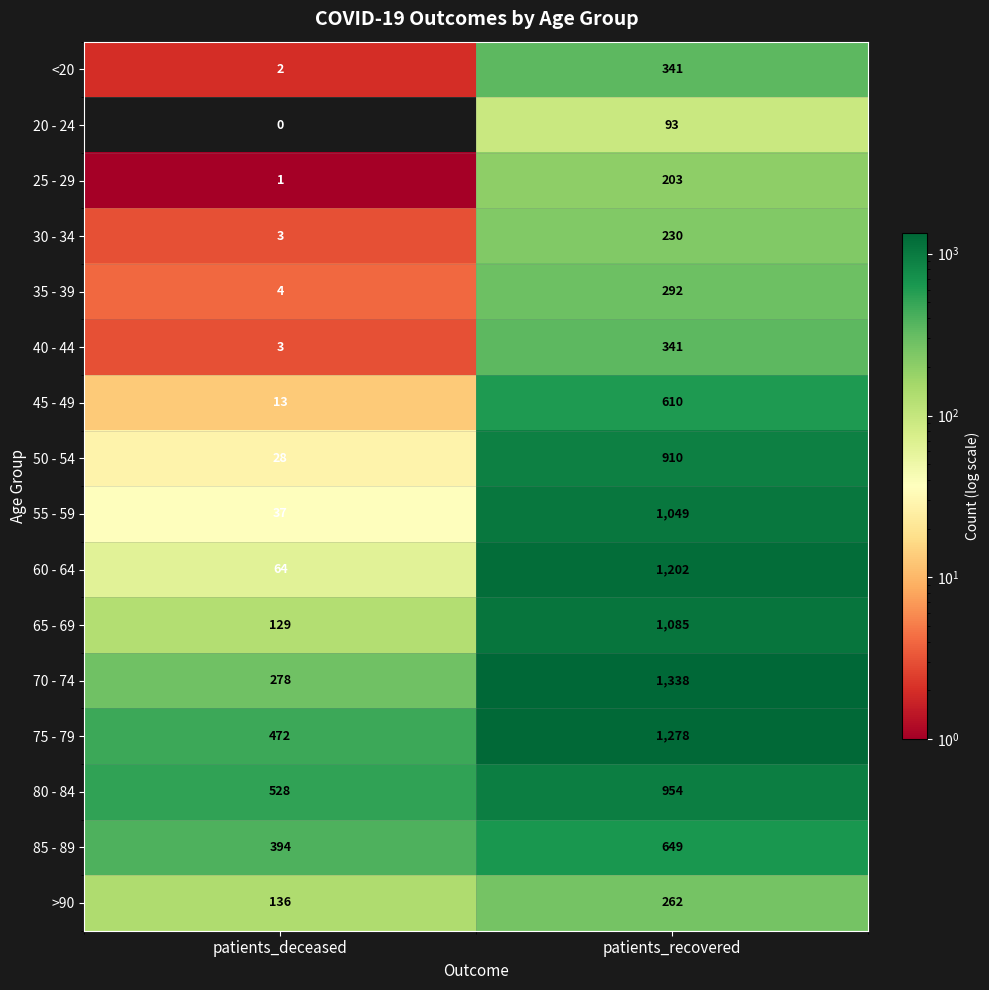

What is the total value across all series at patients_deceased?

2092